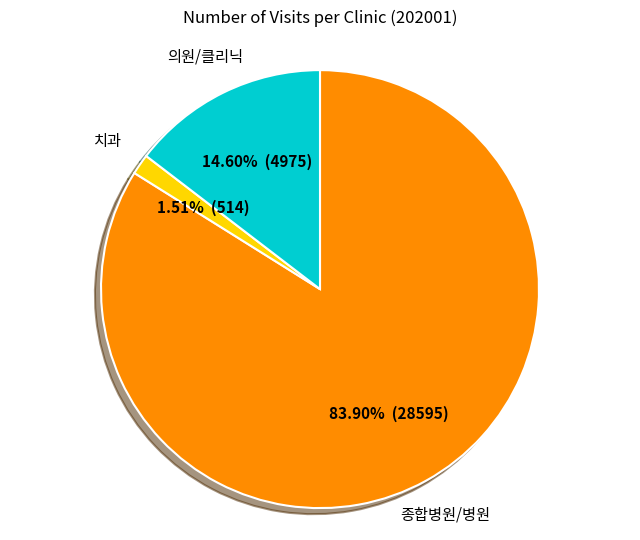

Between 의원/클리닉 and 종합병원/병원, which is larger?

종합병원/병원